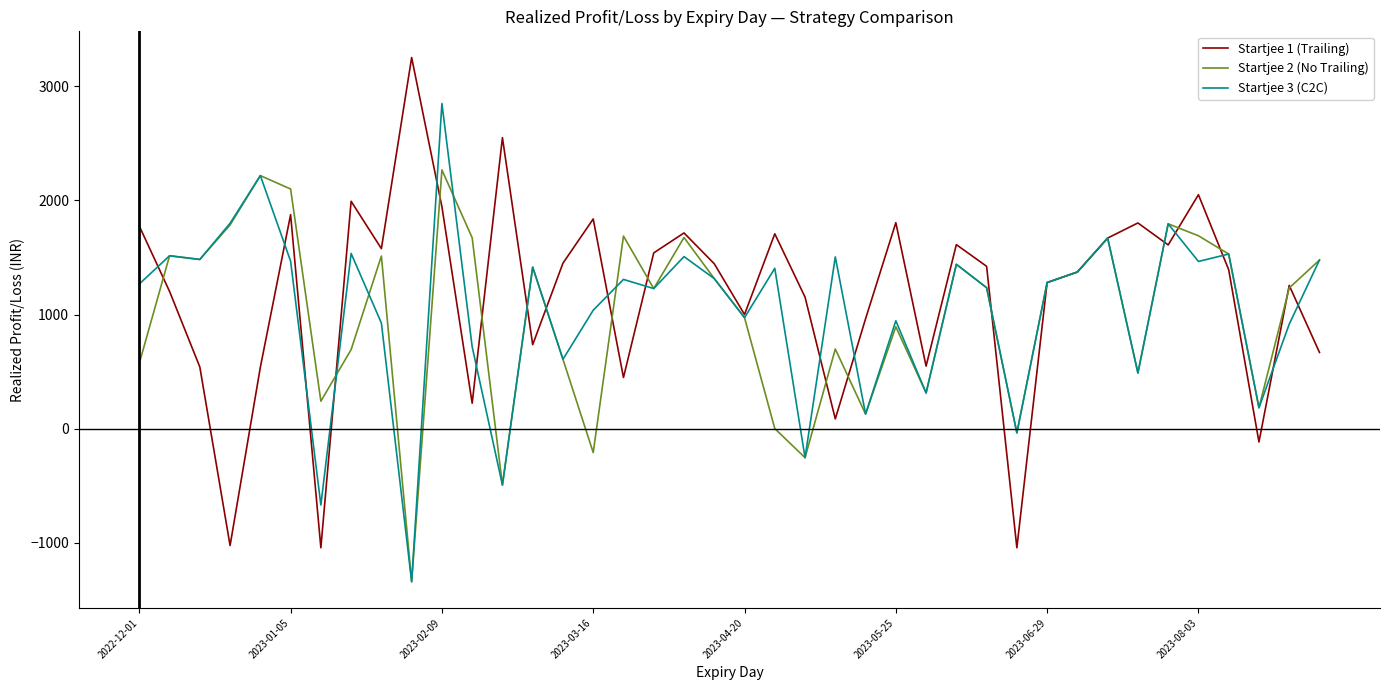

What is the lowest value of the Startjee 2 (No Trailing) series?

-1342.5